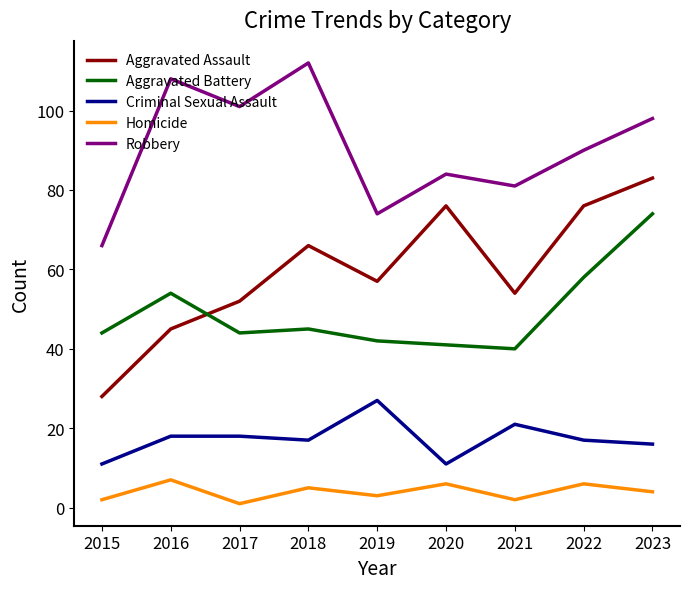

Where is Homicide nearest to the value 4?

2023